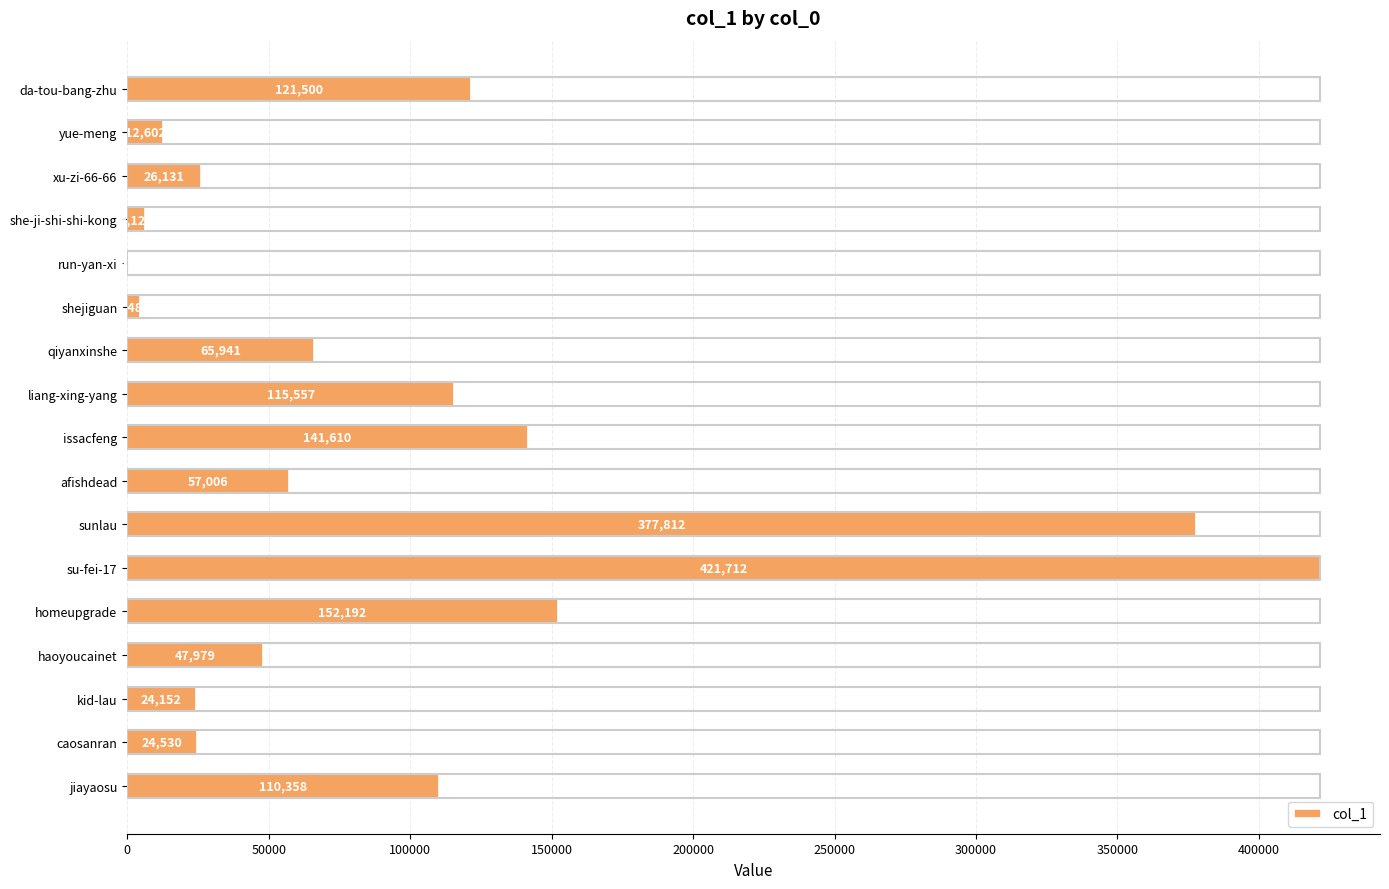

How many distinct data groups are displayed?

1